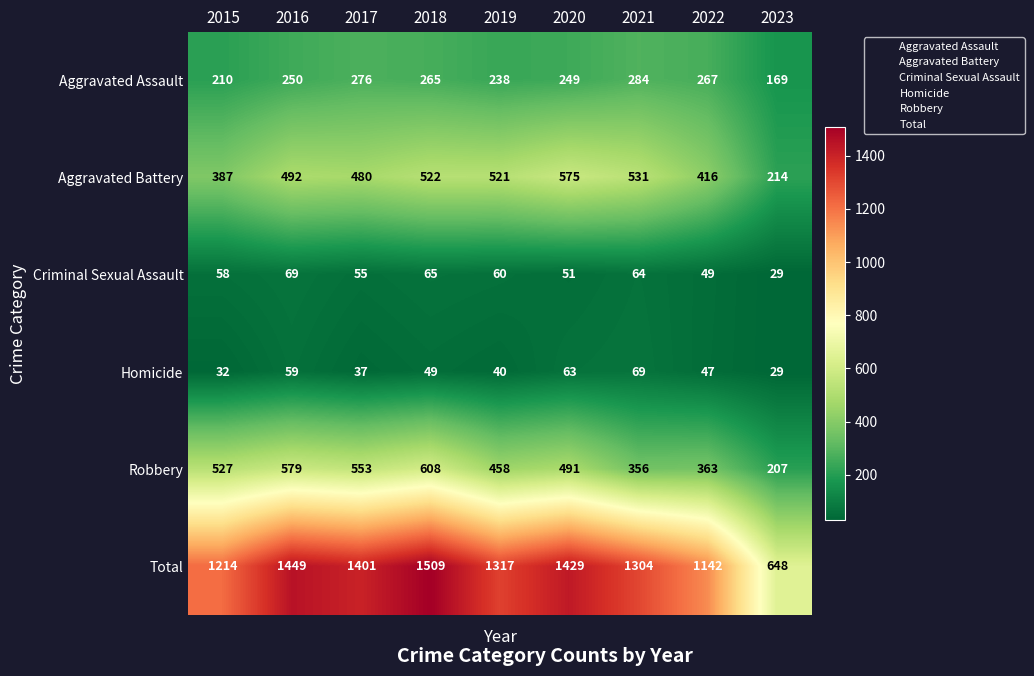

Where is Homicide nearest to the value 49?

2018